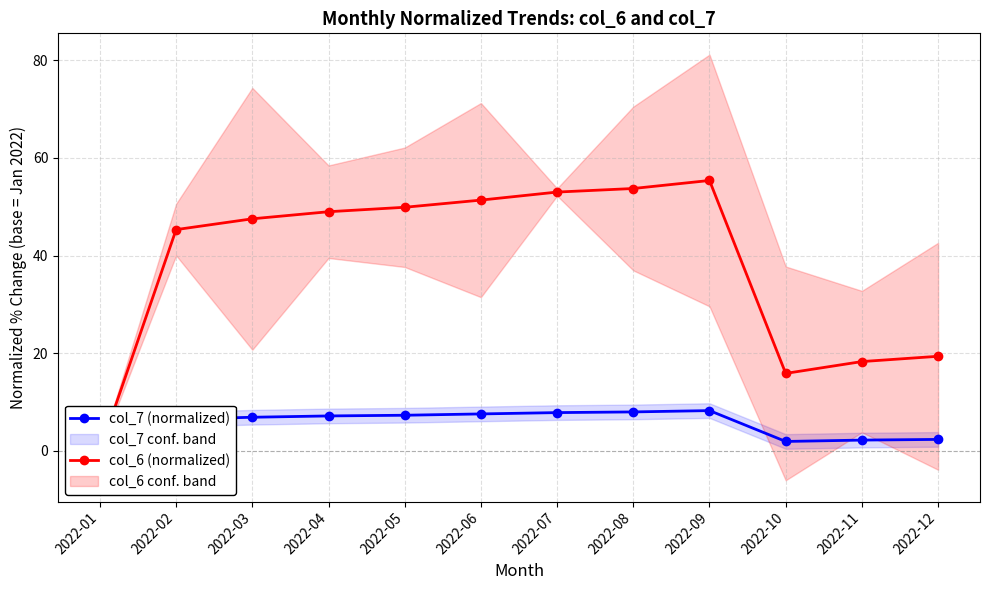

Which category has the highest value across all series?

2022-09